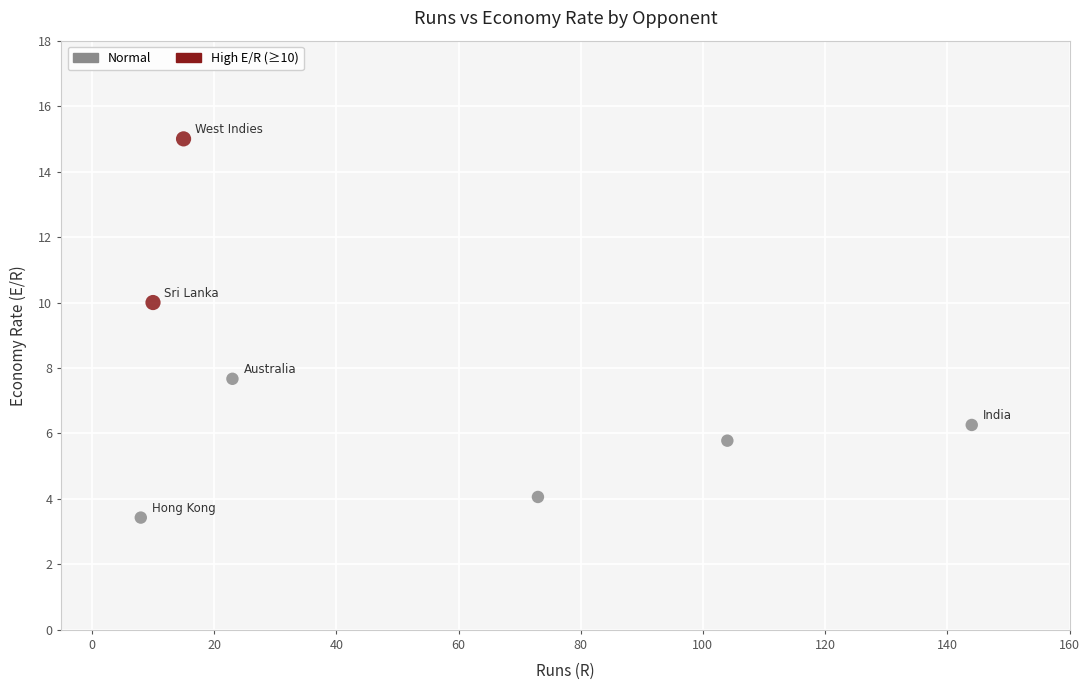

What Y value in the scatter plot is closest to 9?

10.0